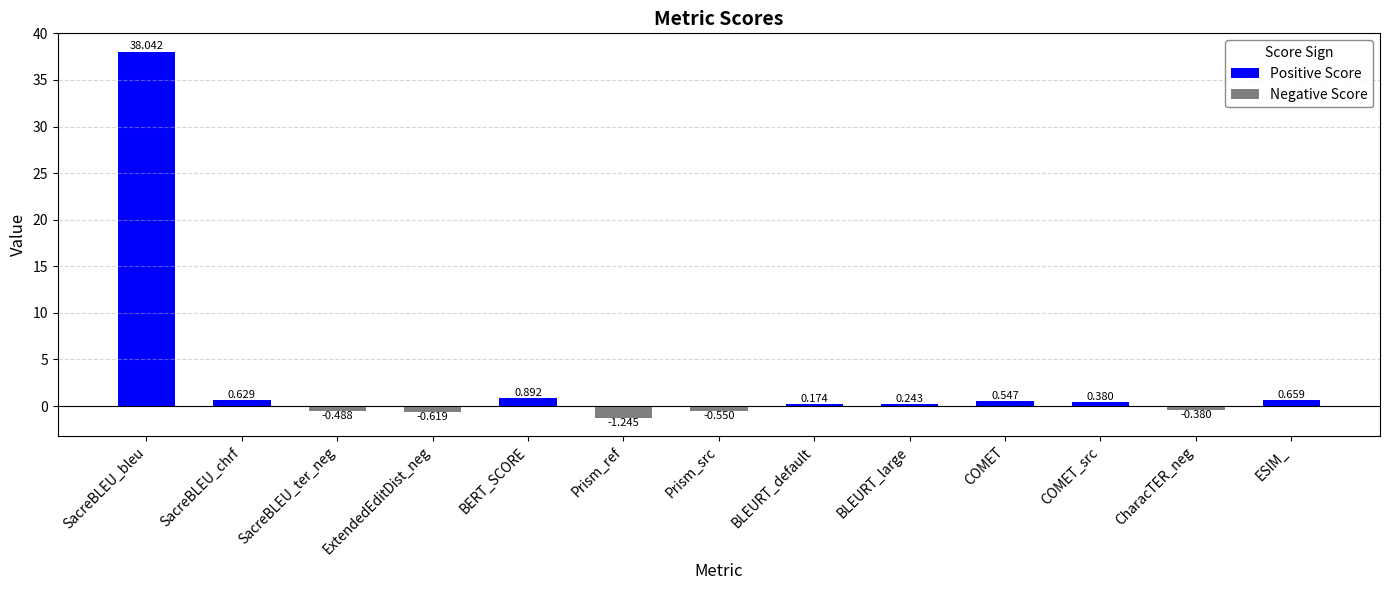

List the labels in order of value, largest first.

SacreBLEU_bleu, BERT_SCORE, ESIM_, SacreBLEU_chrf, COMET, COMET_src, BLEURT_large, BLEURT_default, CharacTER_neg, SacreBLEU_ter_neg, Prism_src, ExtendedEditDist_neg, Prism_ref